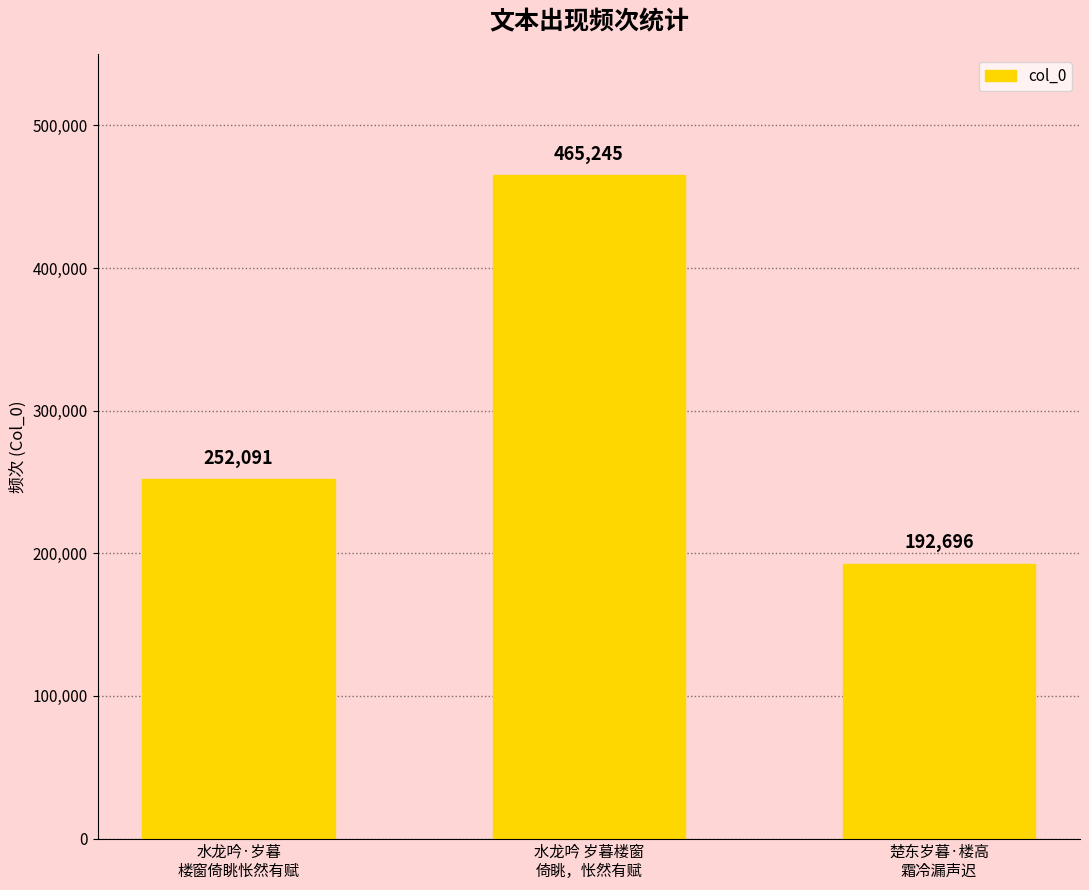

What is the label of the 3rd bar from the left?

楚东岁暮·楼高
霜冷漏声迟